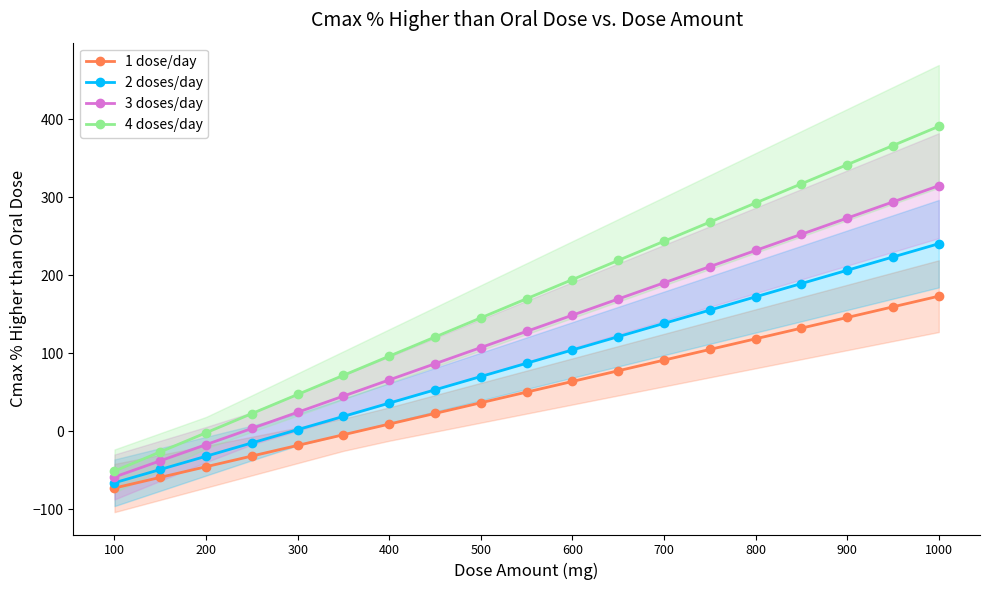

Is this an area chart (filled region under the line)?

No